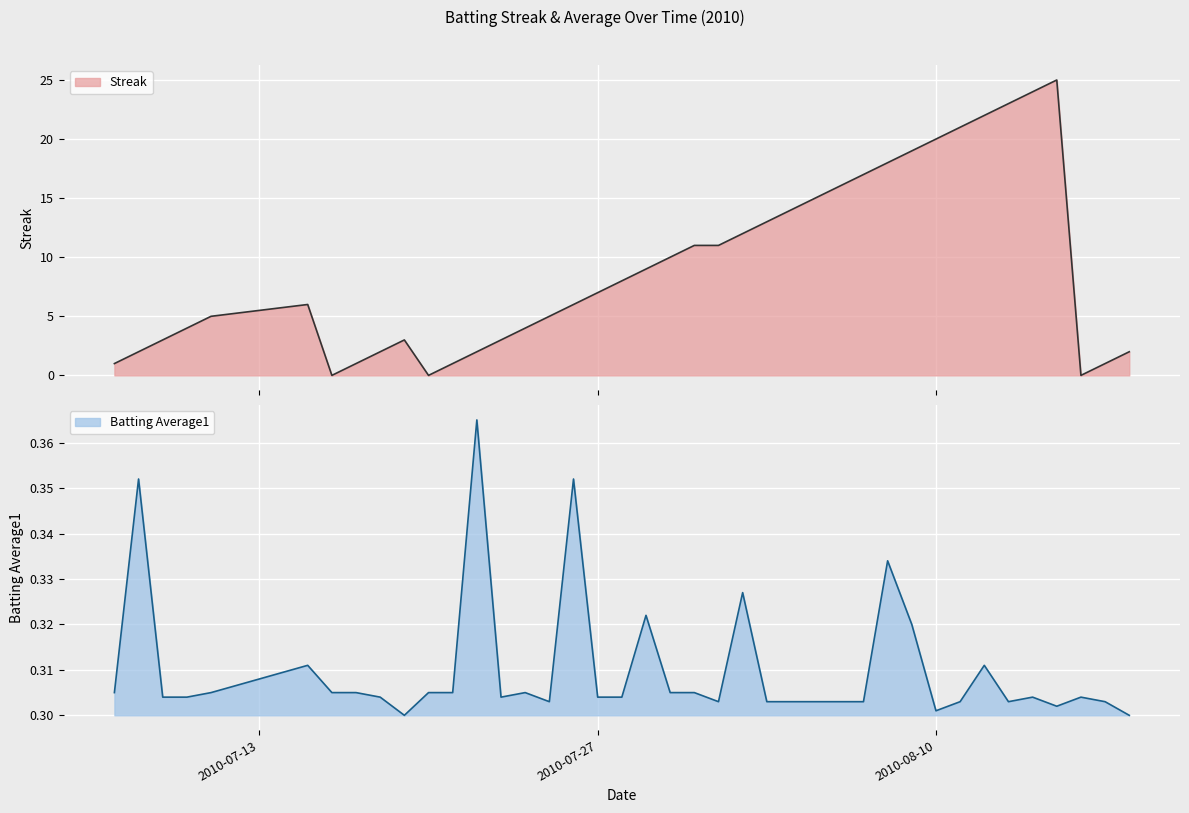

At which category does Streak reach its first local valley?

2010-07-16